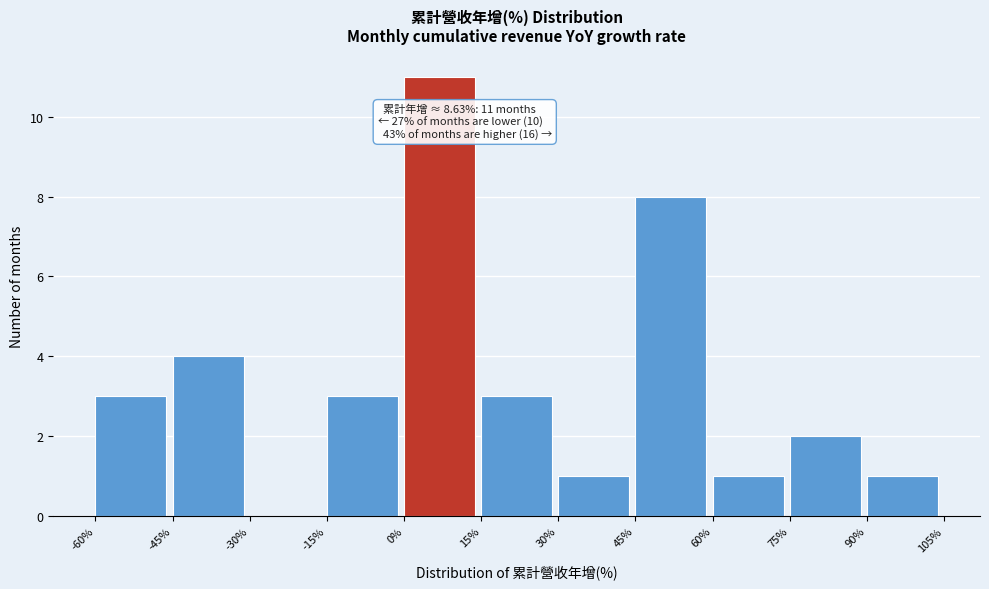

Which range on the x-axis has the tallest bar?

0% to 15%